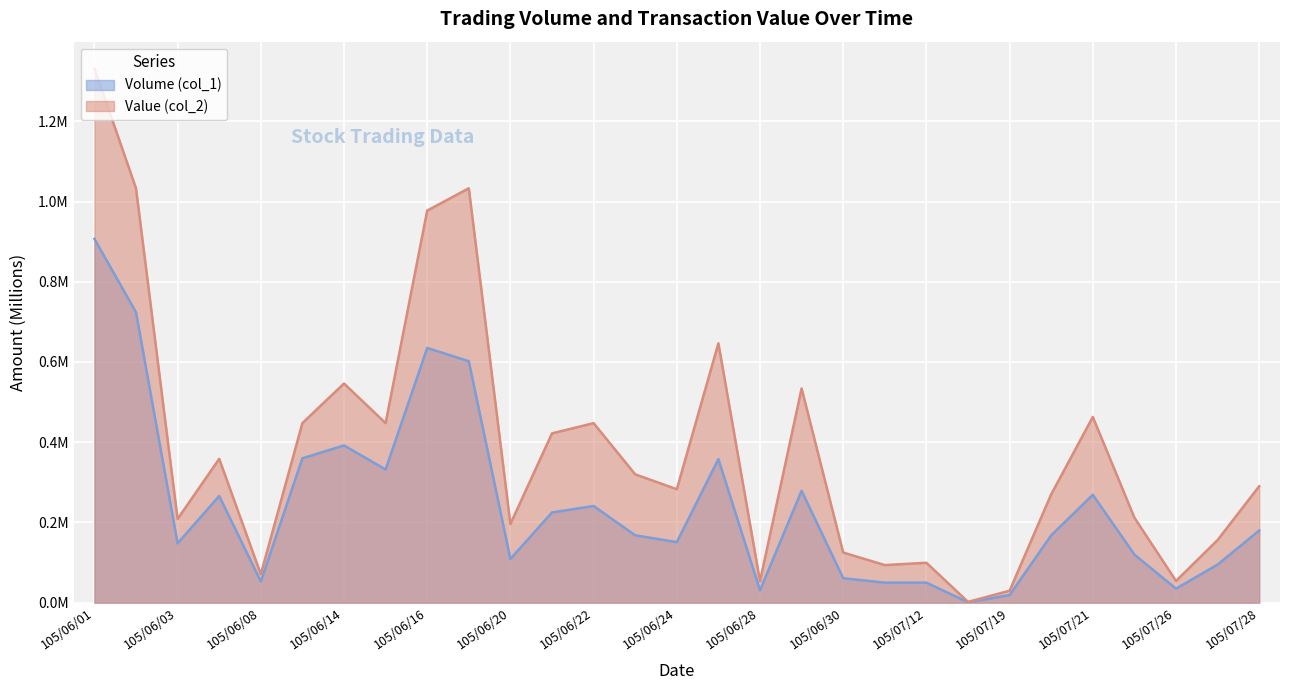

What value does the Volume (col_1) series have at 105/06/03?

0.1